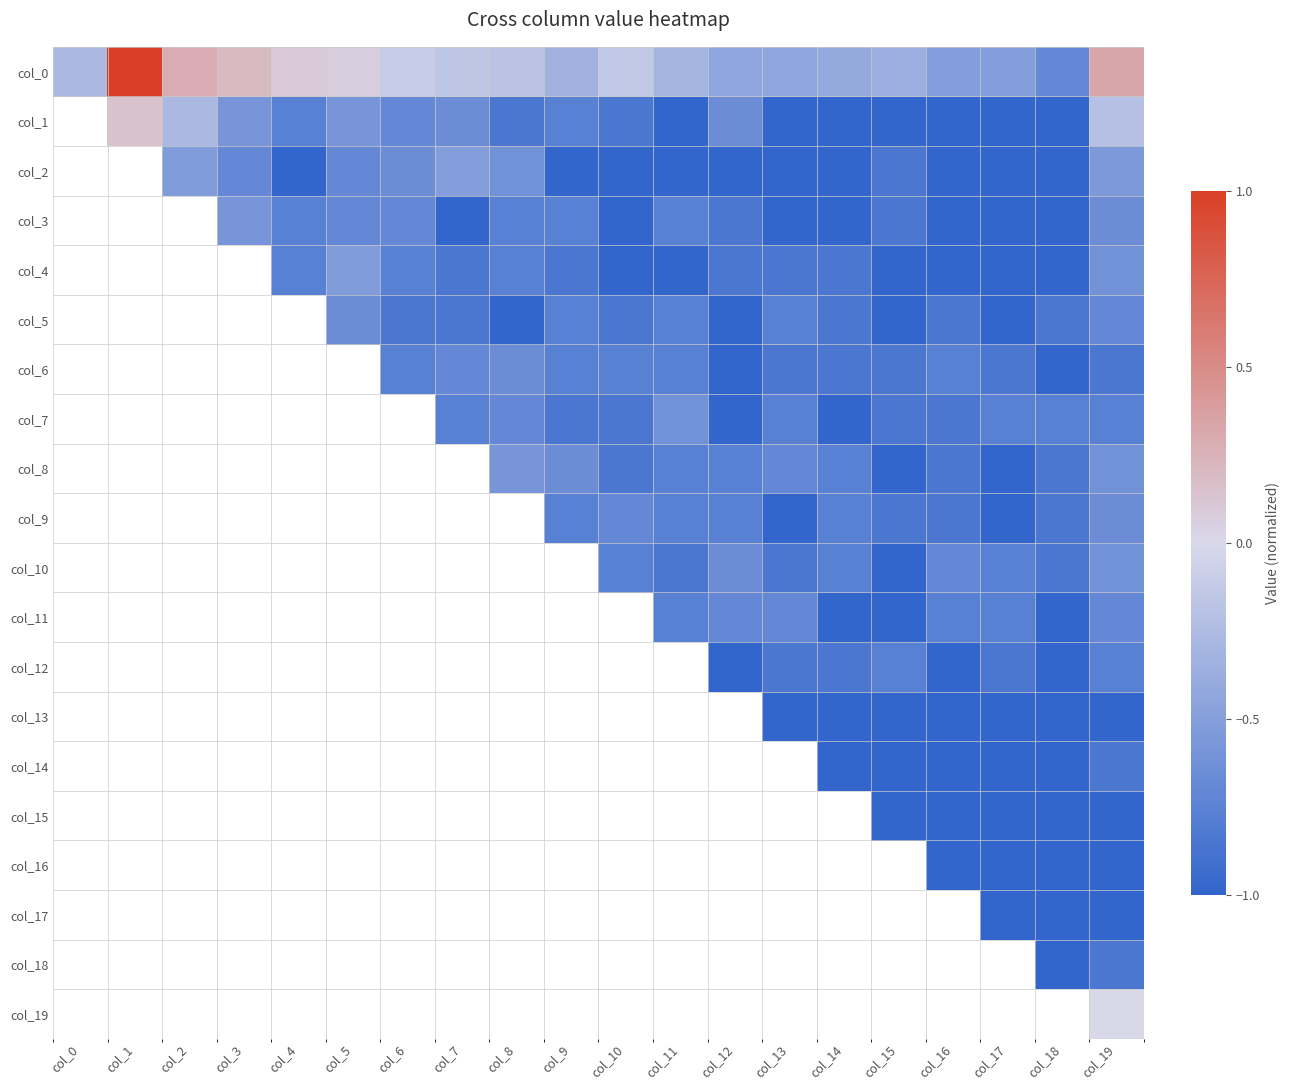

At how many categories does at least one series exceed 0?

6